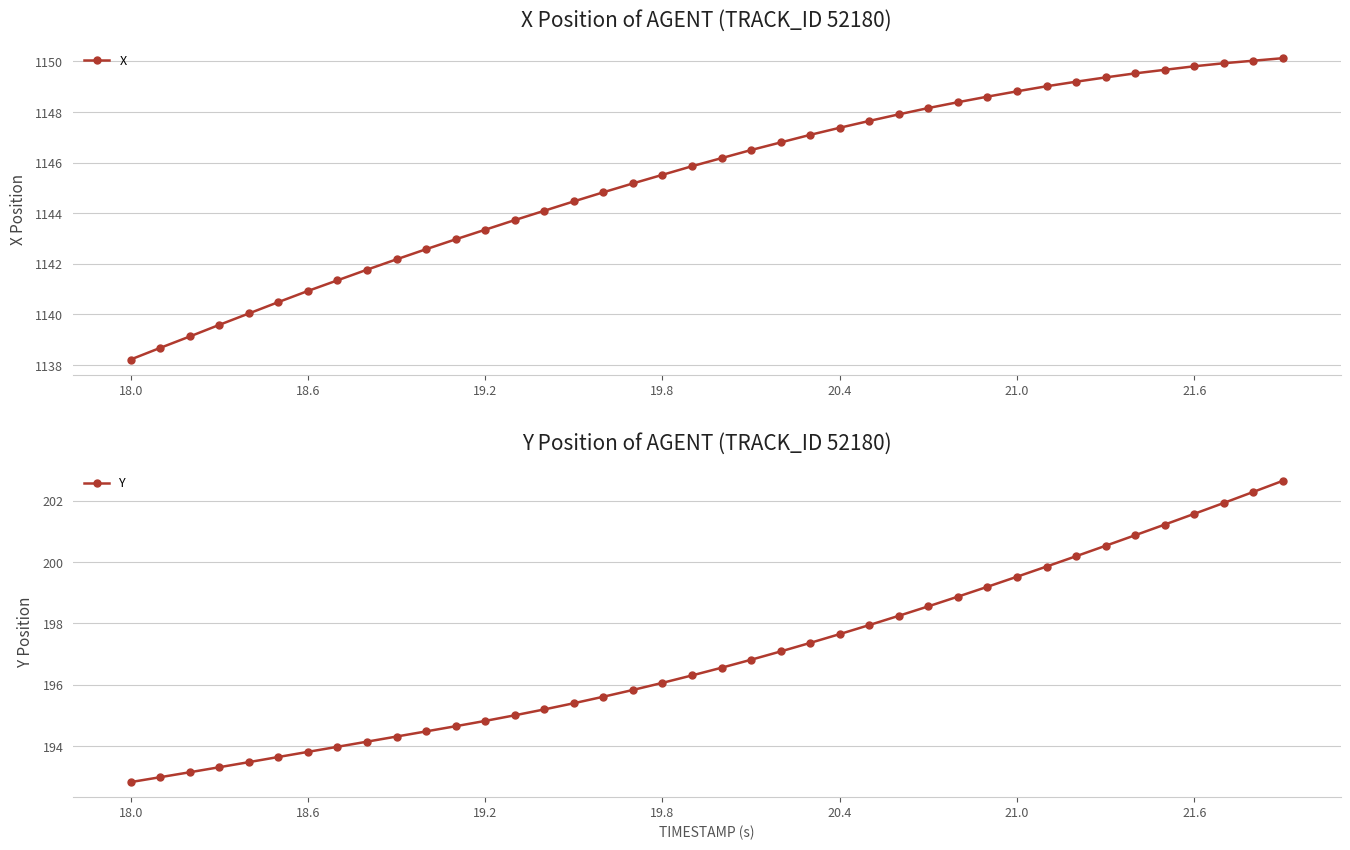

True or false: Y and X cross at least once.

False